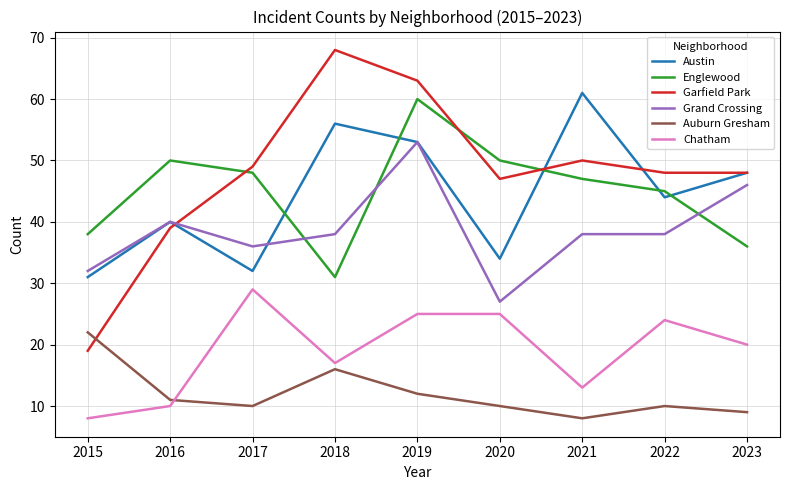

Rank the series at 2017 from lowest to highest value.

Auburn Gresham, Chatham, Austin, Grand Crossing, Englewood, Garfield Park